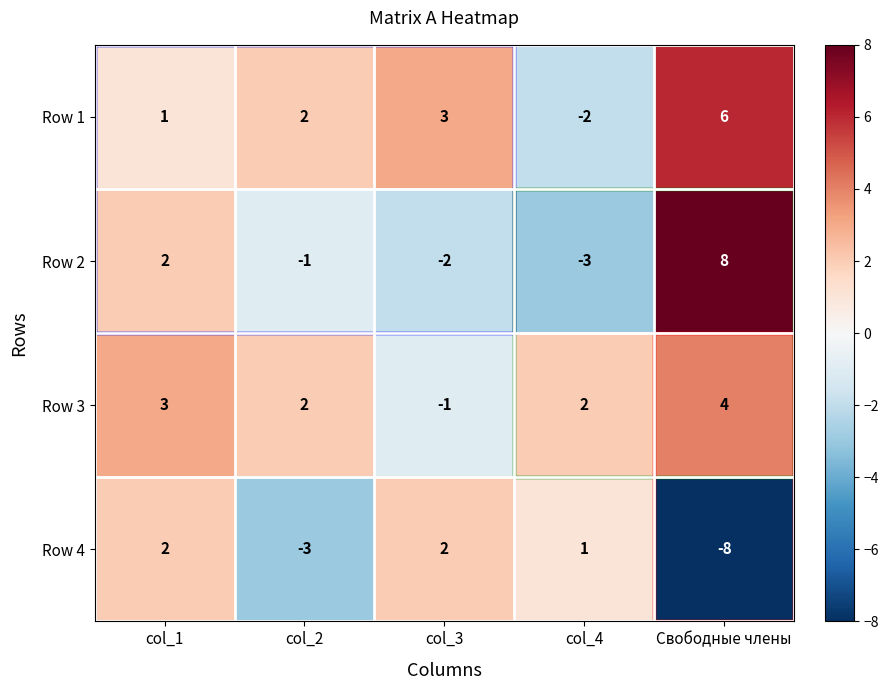

Which series has the widest spread of values?

Row 2